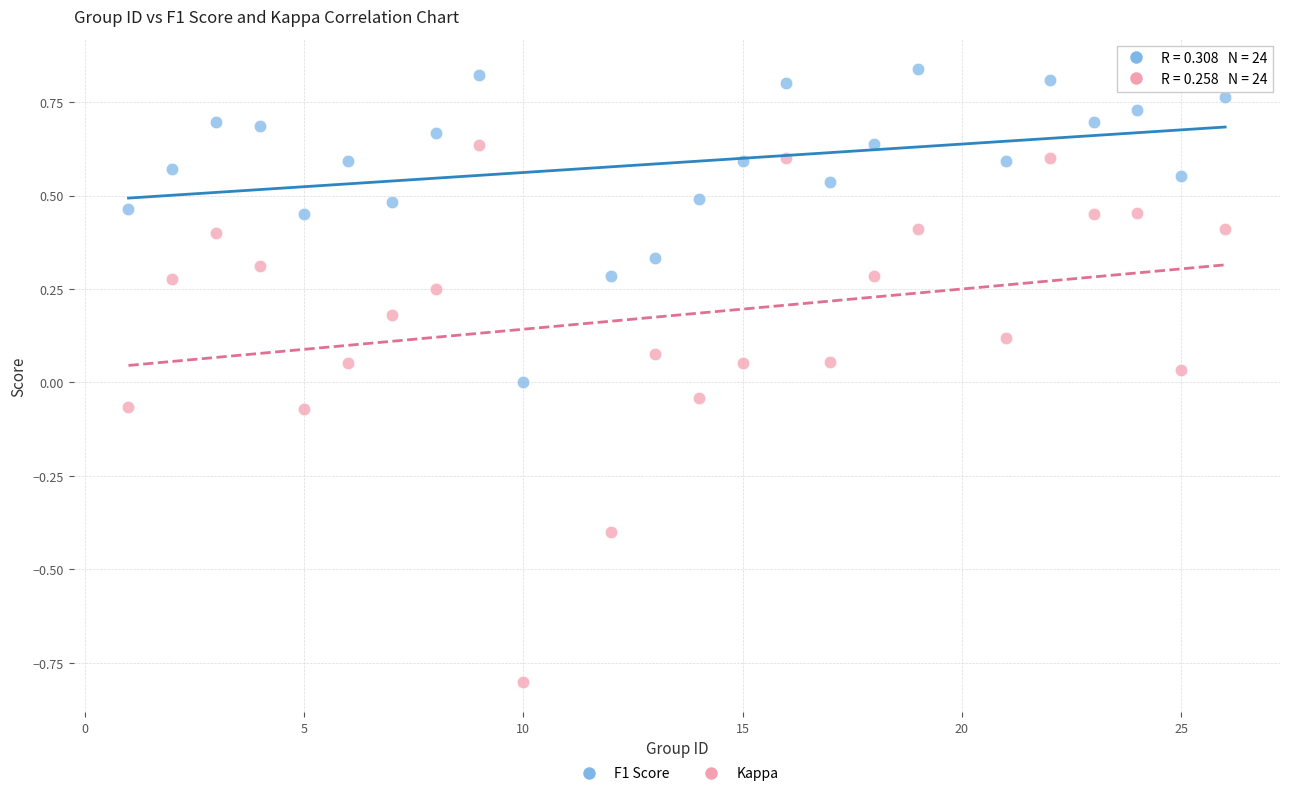

Across all data points, what is the range of Y values (max minus min)?

1.6